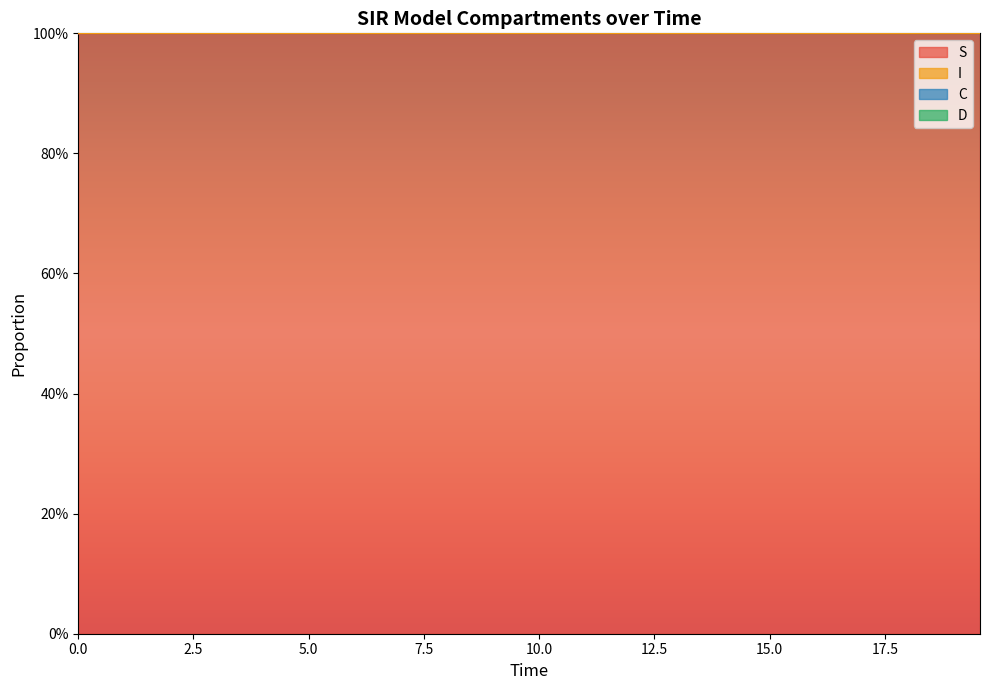

Reading left to right, what are all the values shown in this chart?

S: 1.0	1.0	1.0	1.0	1.0	1.0	1.0	1.0	1.0	1.0	1.0	1.0	1.0	1.0	1.0	1.0	1.0	1.0	1.0	1.0	1.0	1.0	1.0	1.0	1.0	1.0	1.0	1.0	1.0	1.0	1.0	1.0	1.0	1.0	1.0	1.0	1.0	1.0	1.0	1.0
I: 1.5	1.5	1.5	1.4	1.4	1.4	1.4	1.4	1.3	1.3	1.3	1.3	1.3	1.3	1.2	1.2	1.2	1.2	1.2	1.2	1.2	1.1	1.1	1.1	1.1	1.1	1.1	1.1	1.1	1.1	1.1	1.1	1.1	1.1	1.1	1.1	1.0	1.0	1.0	1.0